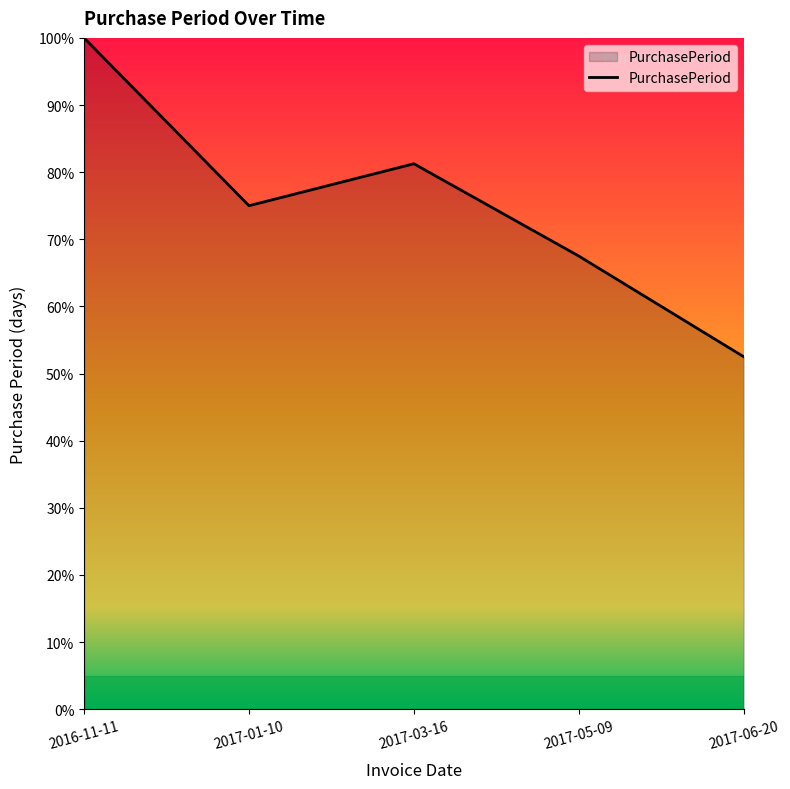

What is the change in value from 2016-11-11 to 2017-01-10?

-25.0